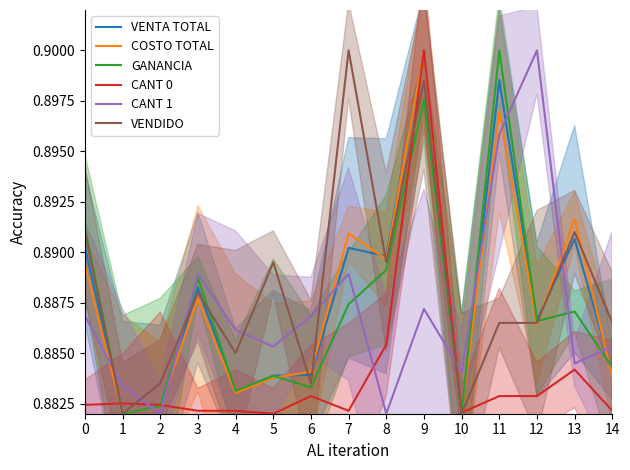

At how many categories does at least one series exceed 0?

15